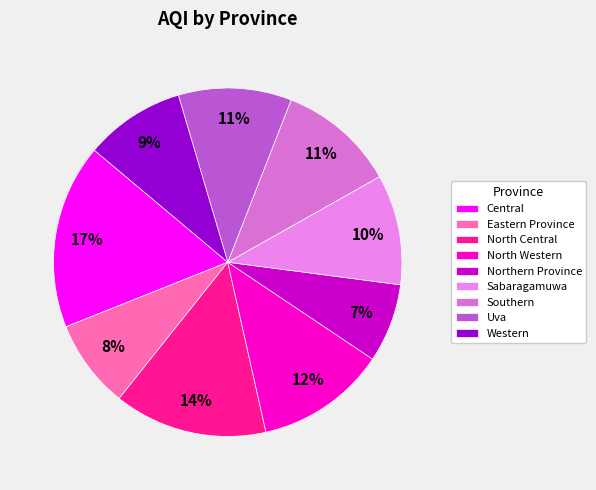

Does Eastern Province account for over 50% of the chart?

No